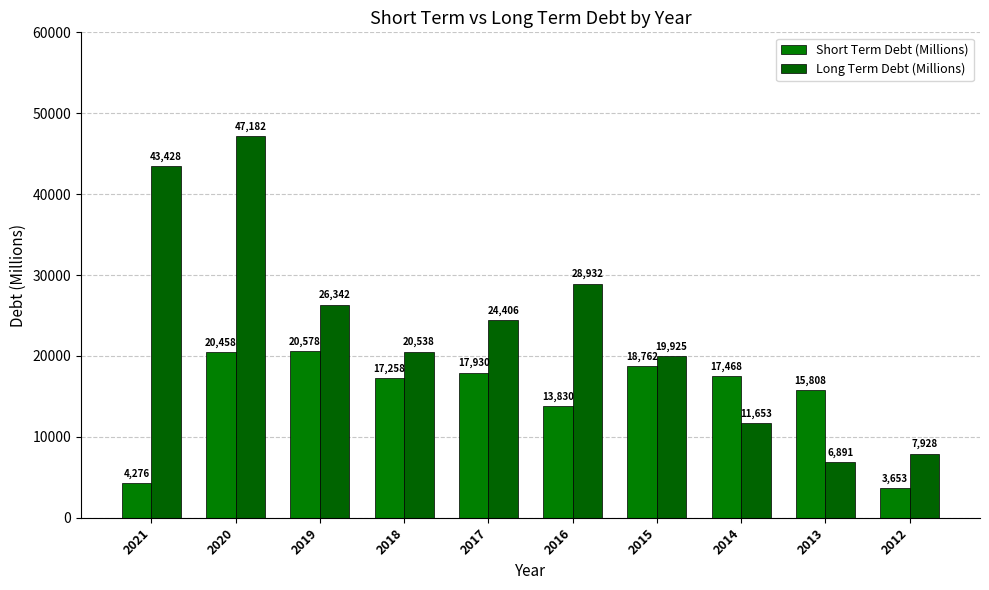

Between 2021 and 2012, which series saw the biggest shift?

Long Term Debt (Millions)